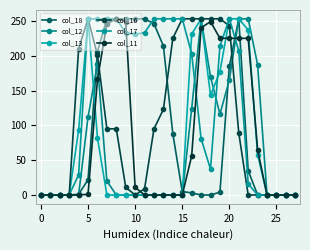

What is the label of the 24th point from the left?

23